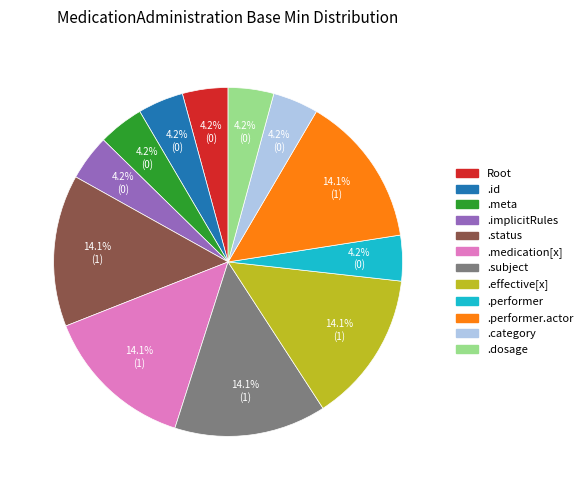

Does any single category account for the majority?

No